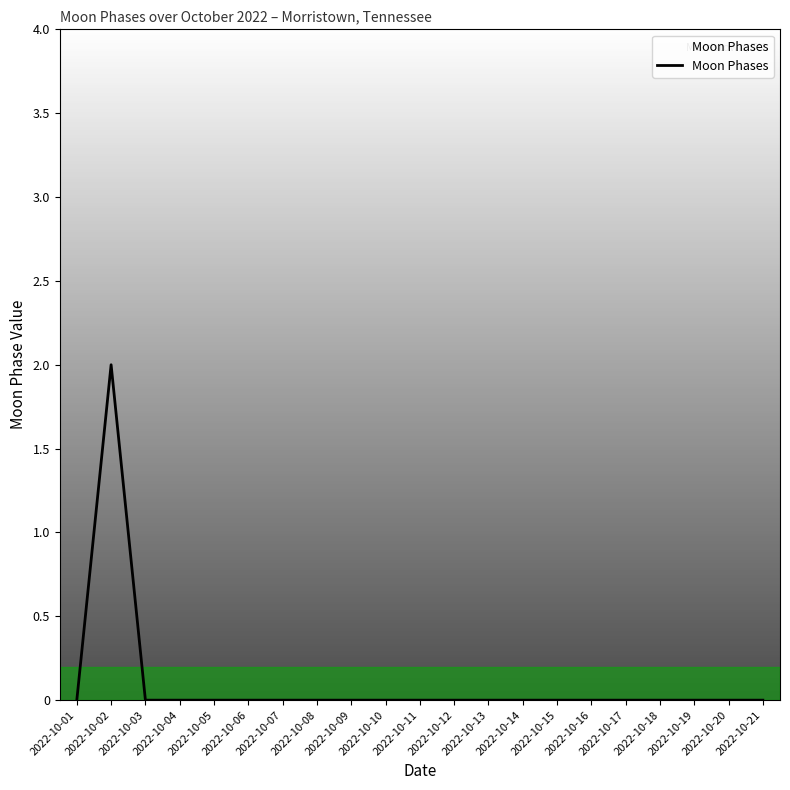

How many lines are shown in the chart?

1